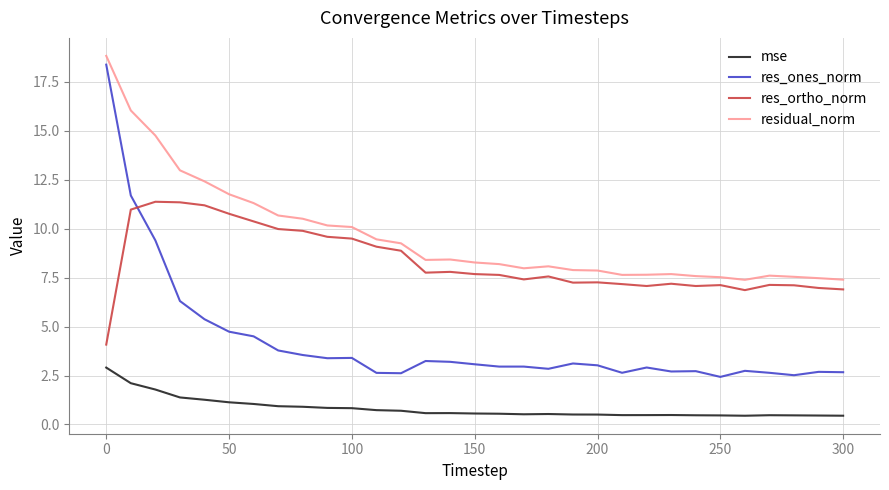

Which series has the largest range (max minus min)?

res_ones_norm